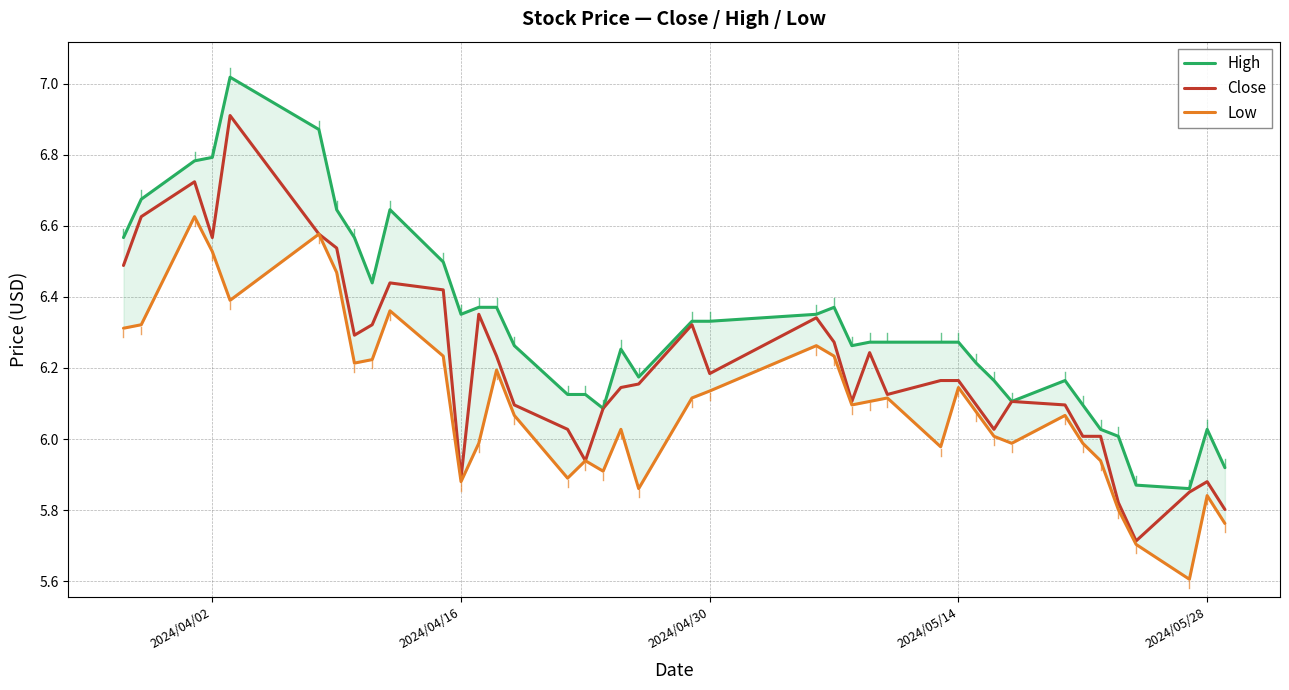

What is the difference between the second highest and second lowest values in the High series?

1.0